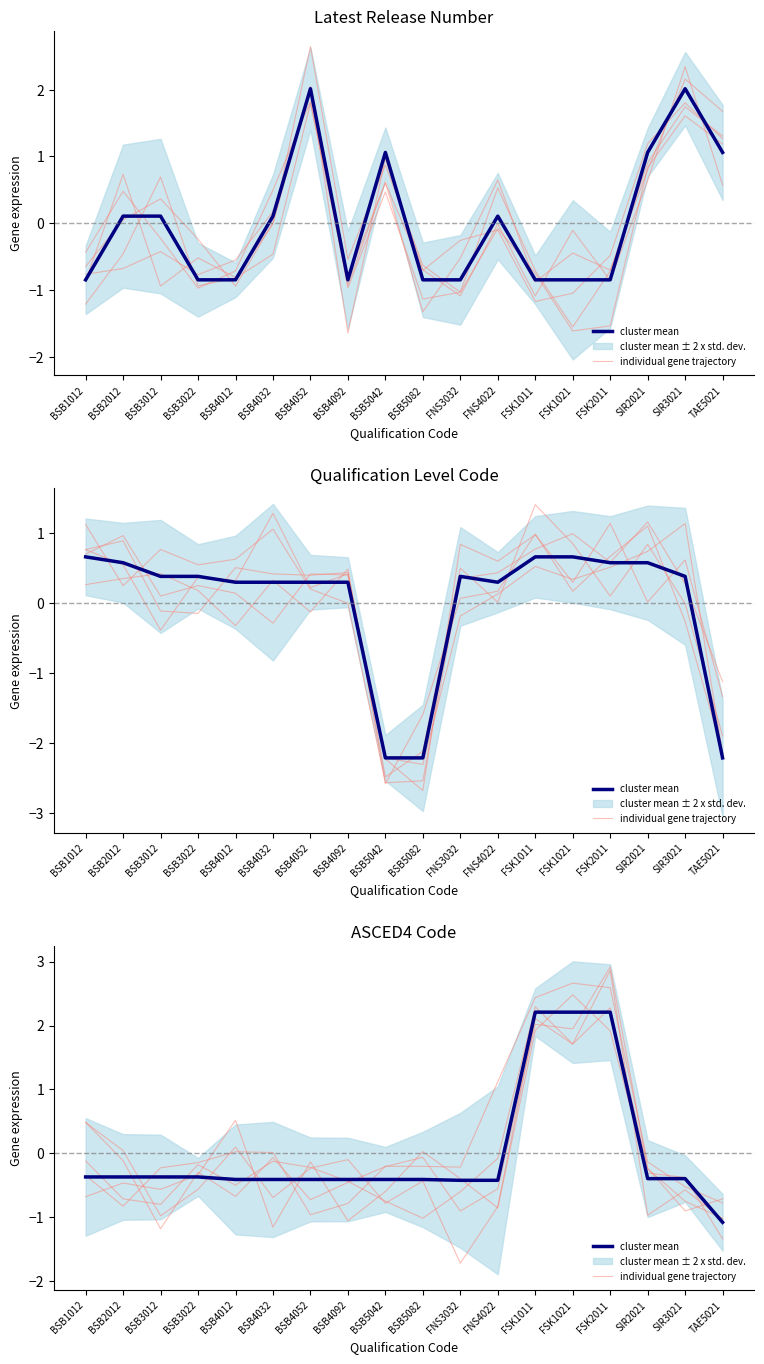

Which series has the largest range (max minus min)?

individual gene trajectory